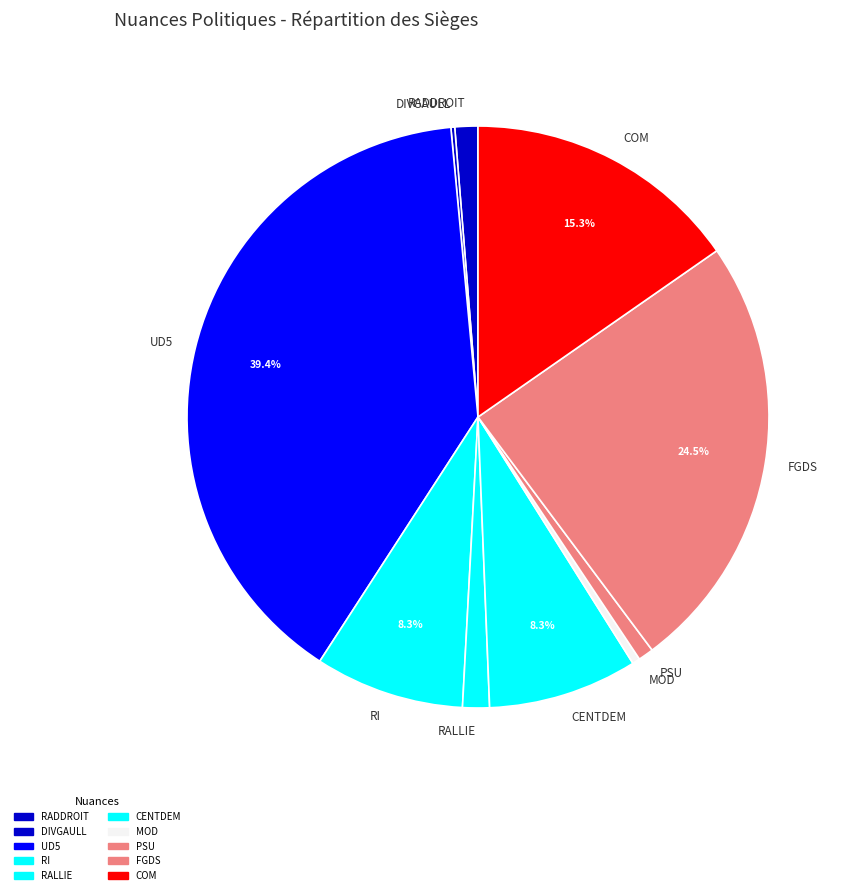

Between FGDS and MOD, which is larger?

FGDS